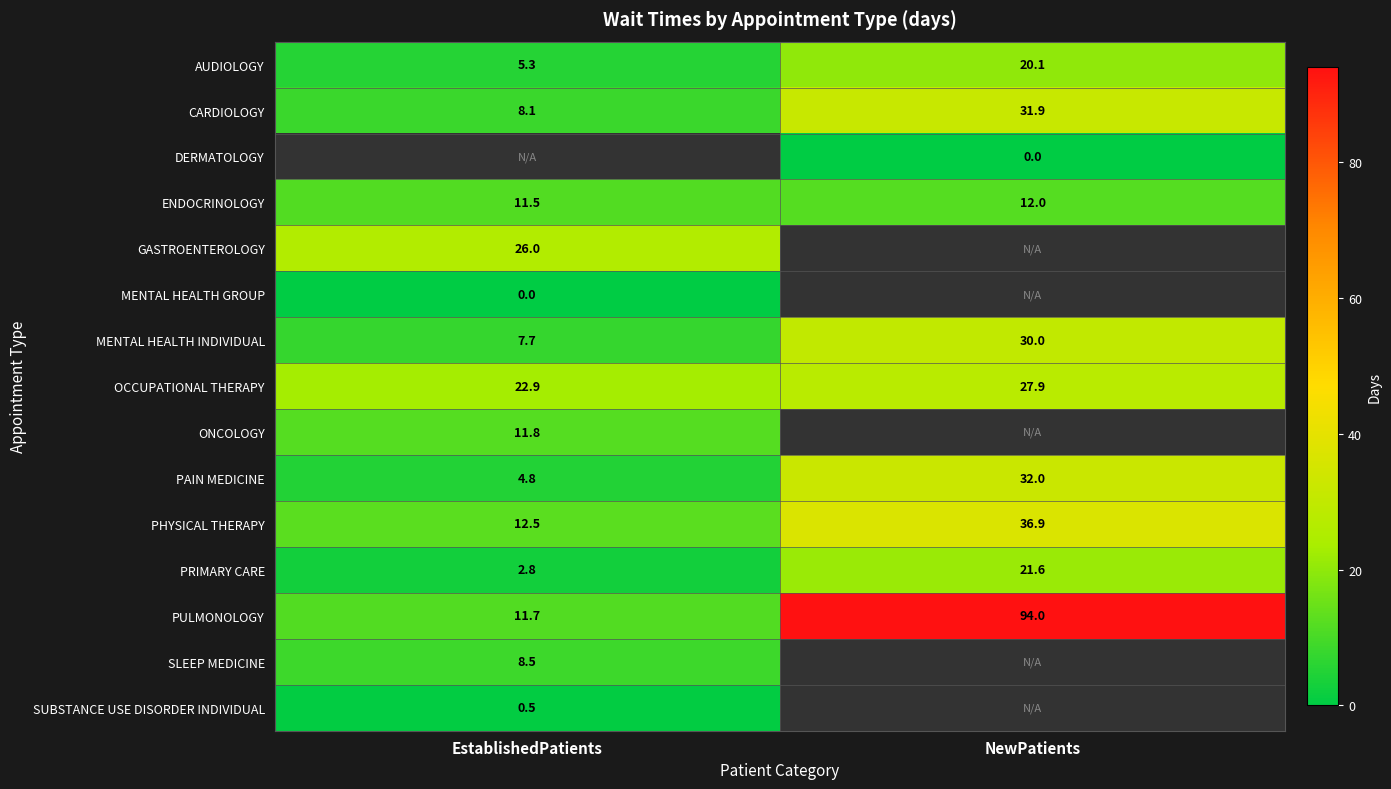

Is the value of PHYSICAL THERAPY at NewPatients greater than the value of ENDOCRINOLOGY at NewPatients?

Yes